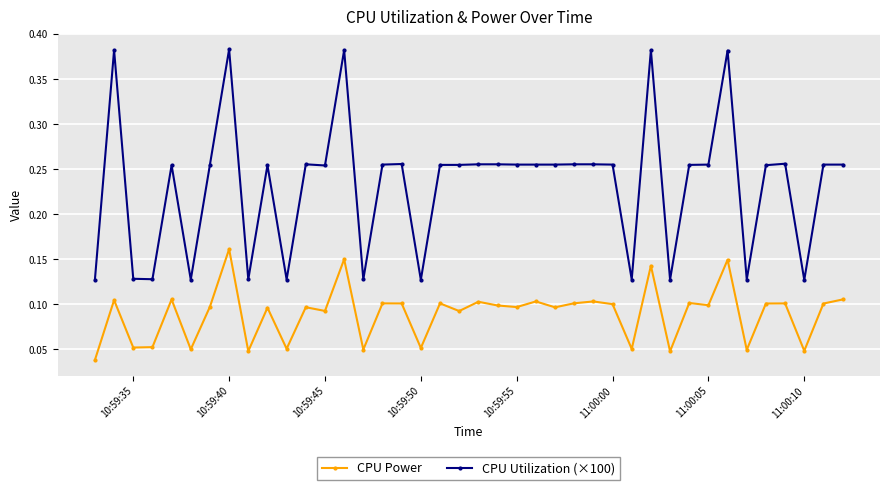

Rank the series by their maximum value, from lowest to highest.

CPU Power, CPU Utilization (×100)